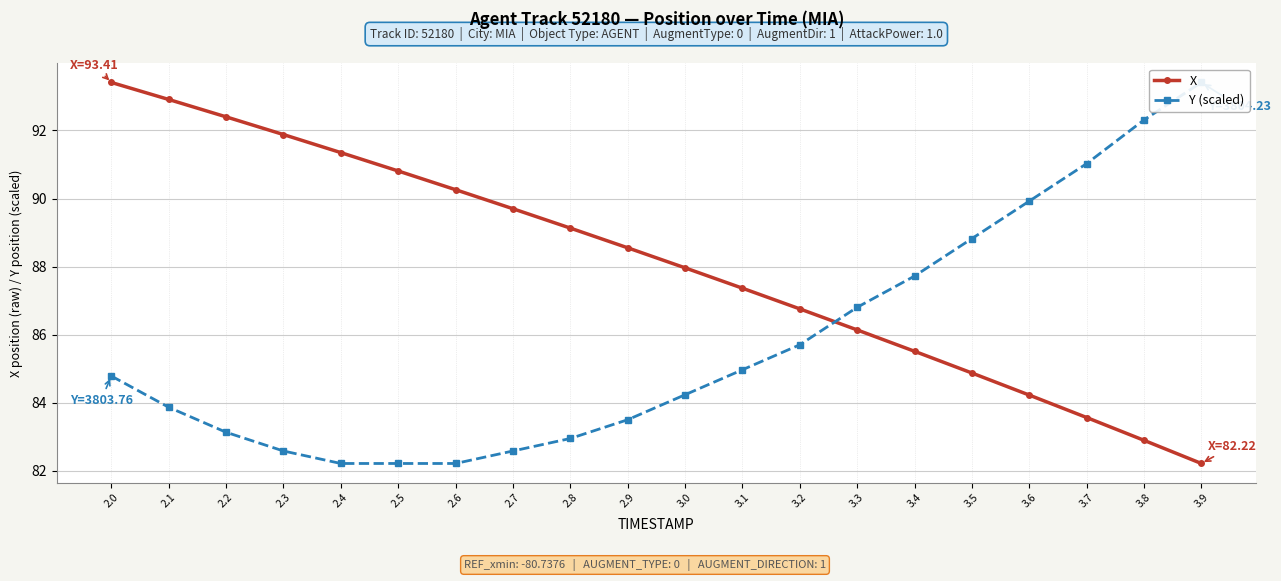

True or false: Y (scaled) has more than 2 points higher than both neighbors.

False